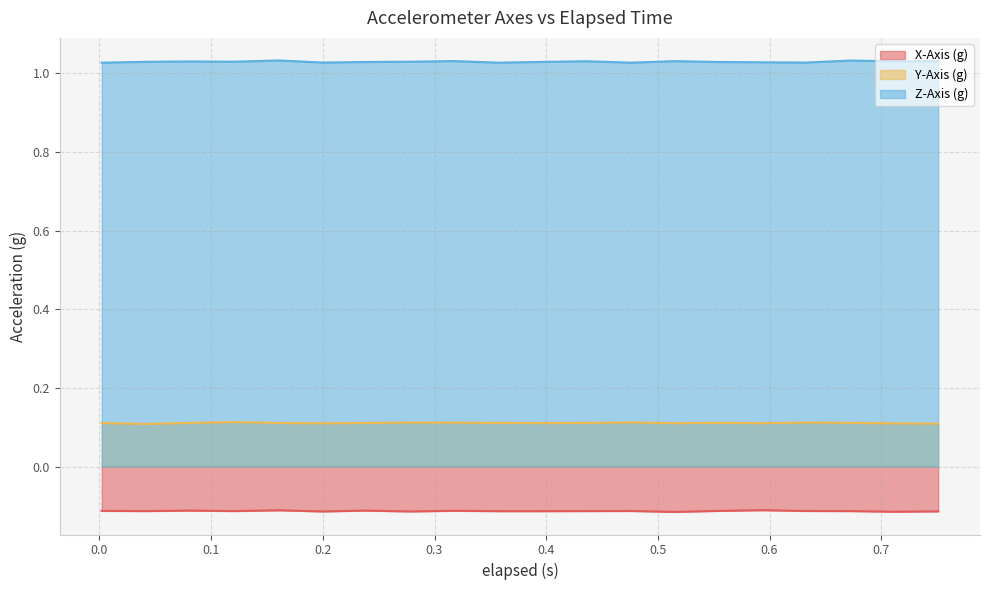

Reading left to right, list all the values displayed in this chart.

X-Axis (g): -0.1	-0.1	-0.1	-0.1	-0.1	-0.1	-0.1	-0.1	-0.1	-0.1	-0.1	-0.1	-0.1	-0.1	-0.1	-0.1	-0.1	-0.1	-0.1	-0.1
Y-Axis (g): 0.1	0.1	0.1	0.1	0.1	0.1	0.1	0.1	0.1	0.1	0.1	0.1	0.1	0.1	0.1	0.1	0.1	0.1	0.1	0.1
Z-Axis (g): 1.0	1.0	1.0	1.0	1.0	1.0	1.0	1.0	1.0	1.0	1.0	1.0	1.0	1.0	1.0	1.0	1.0	1.0	1.0	1.0